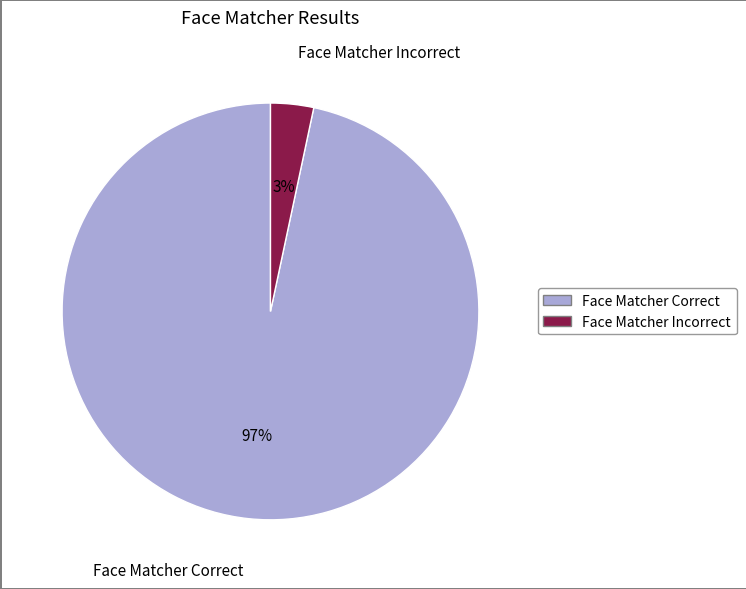

How many slices are in this pie chart?

2